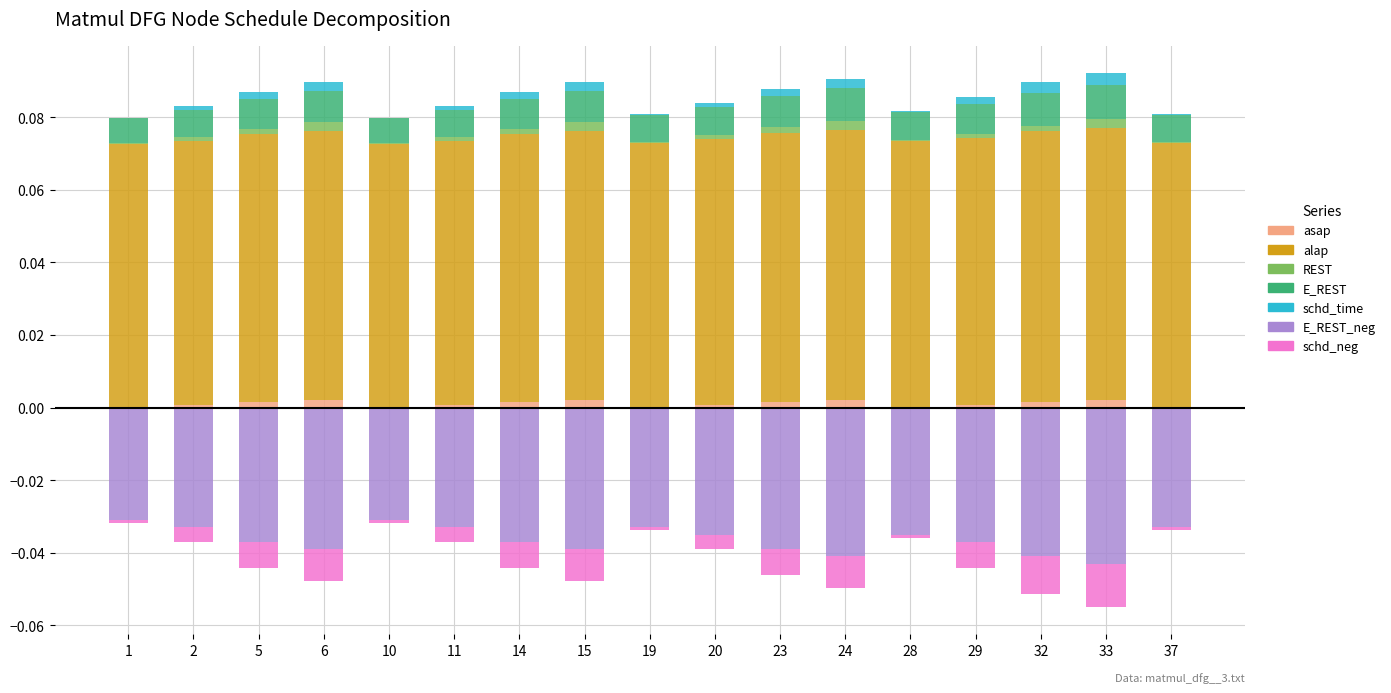

The value of alap at 24 is 0.1. True or false?

True